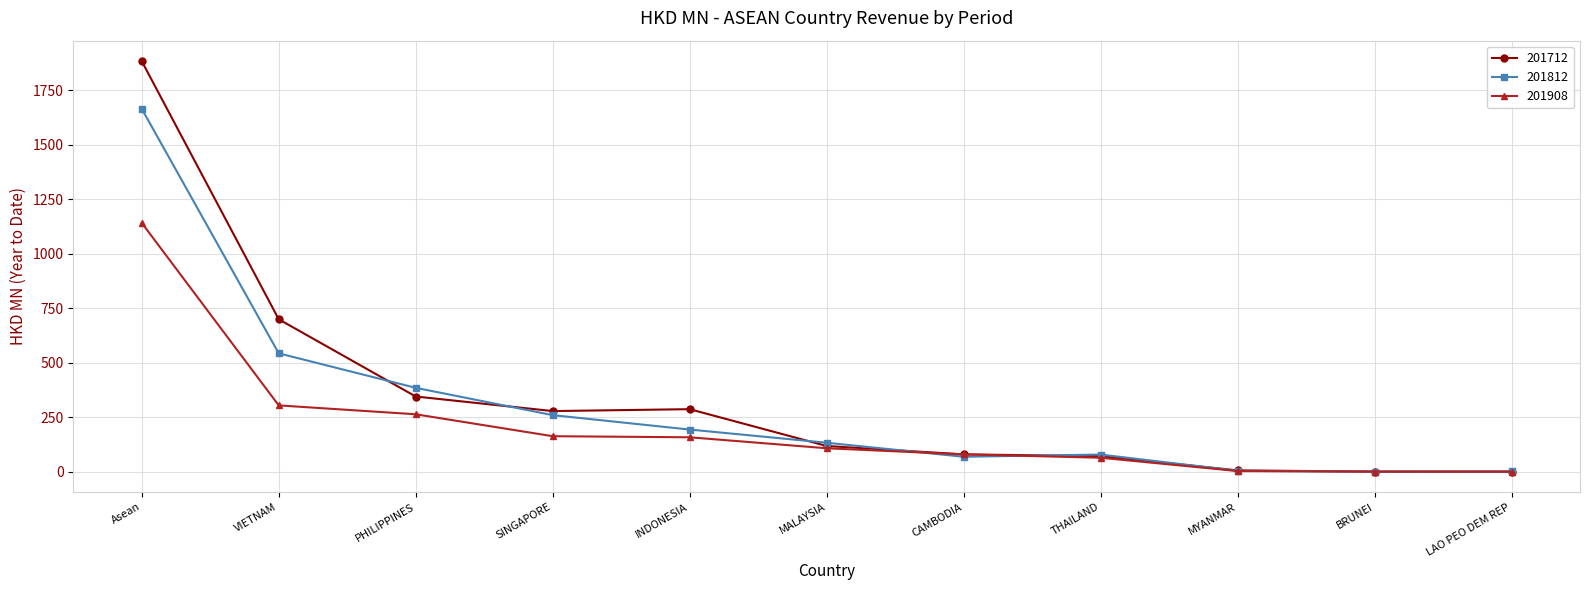

What are all the series names shown in the legend?

201712, 201812, 201908